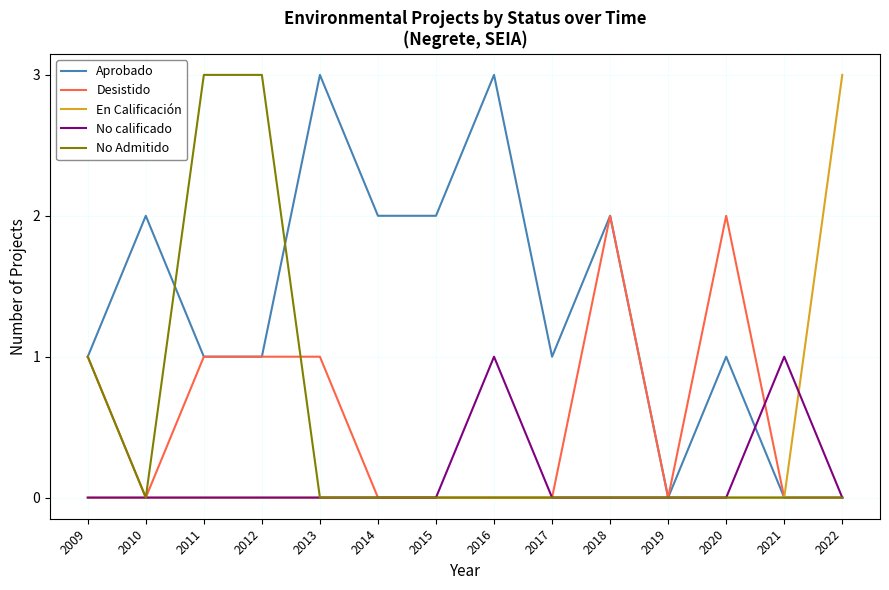

True or false: No calificado has a value of 0 at 2015.

True